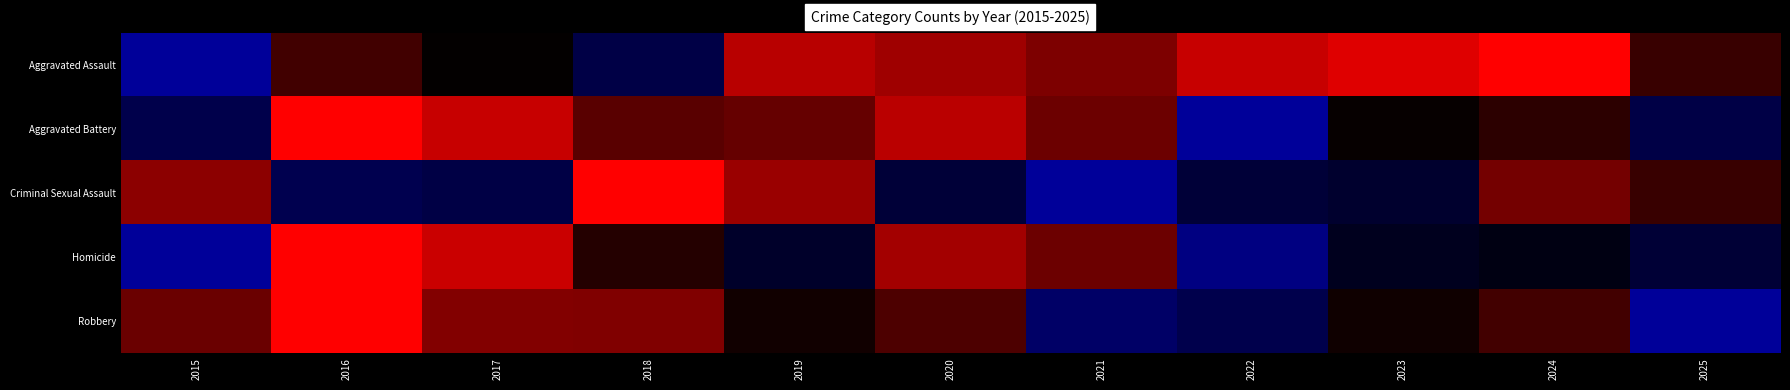

Which has a higher value, 2015 or 2024?

2024